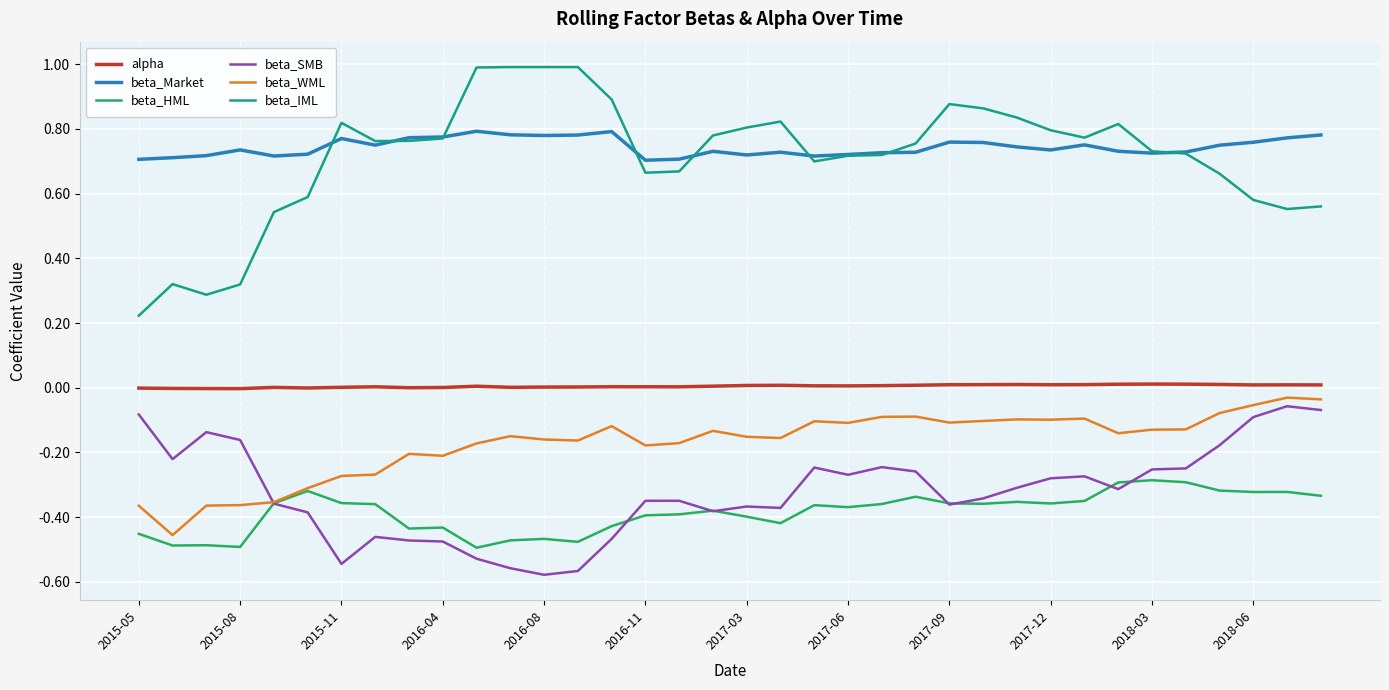

Which series has the largest range (max minus min)?

beta_IML